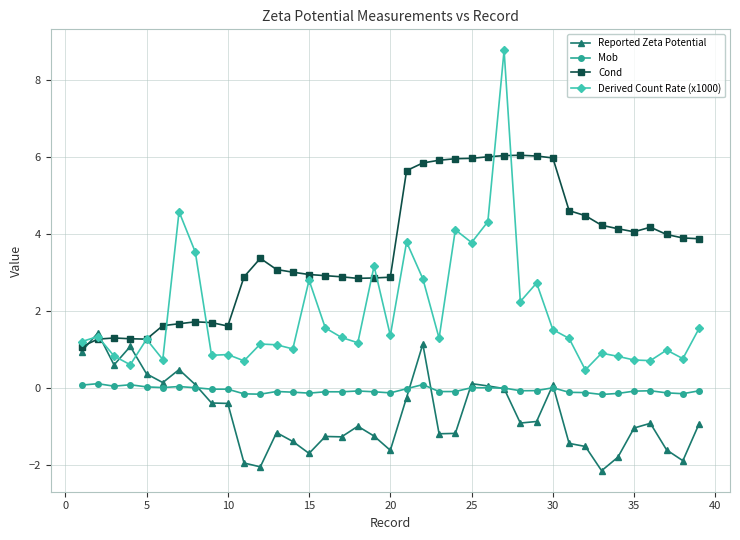

At how many categories does at least one series exceed 2?

31